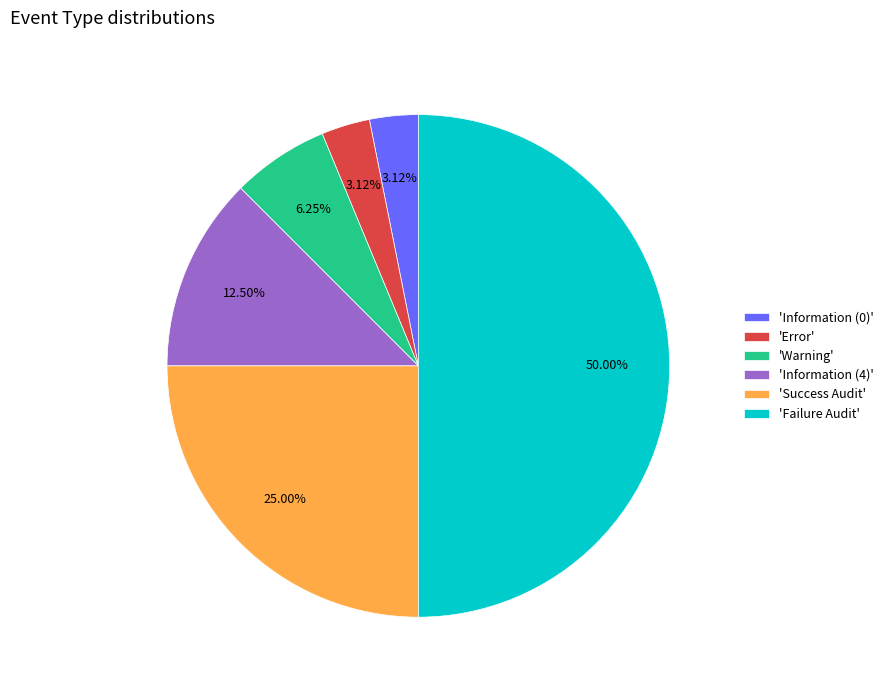

Which category has the biggest portion of the pie?

'Failure Audit'